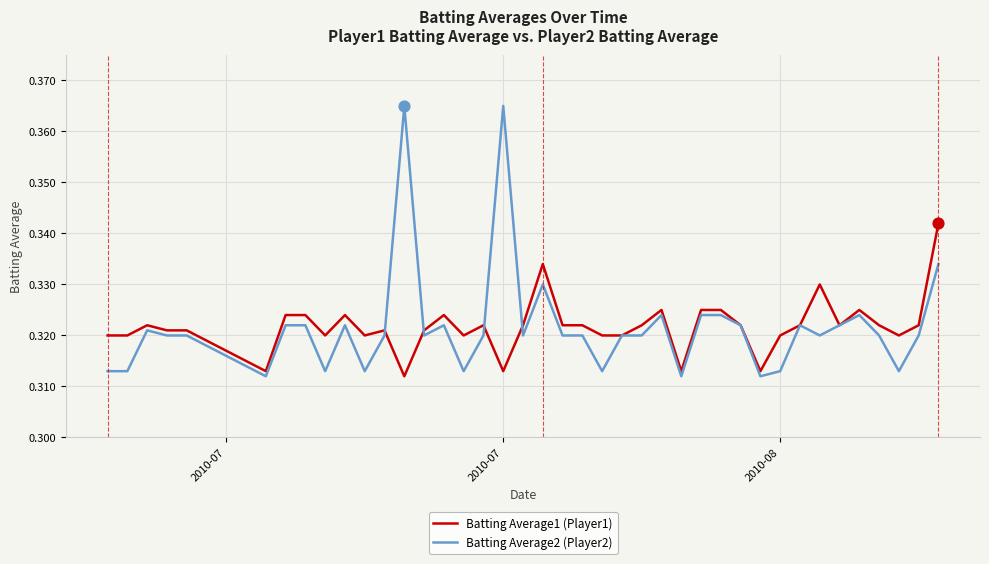

Which series has the widest spread of values?

Batting Average2 (Player2)